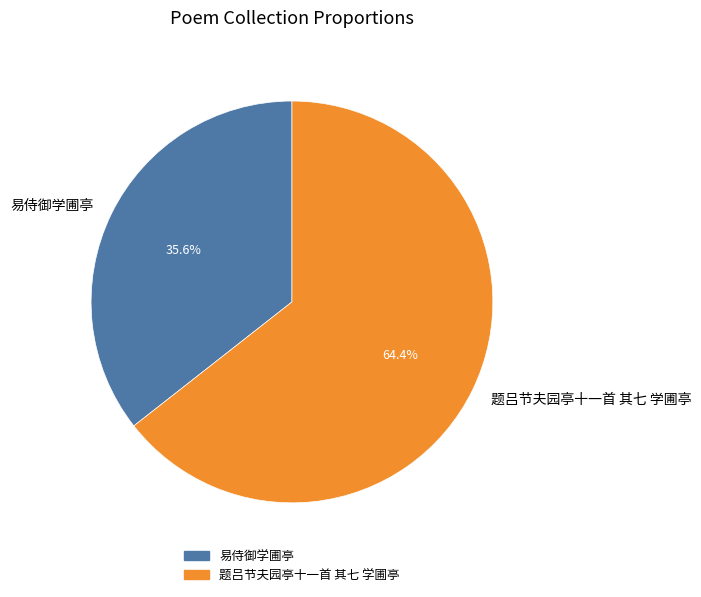

What percentage is the 题吕节夫园亭十一首 其七 学圃亭 slice, to the nearest percent?

64%